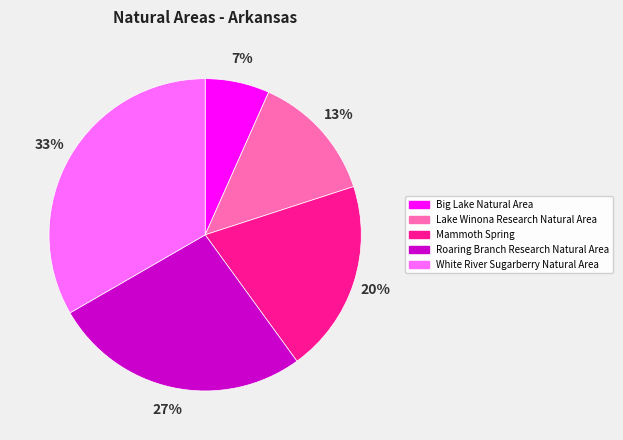

Is there a majority slice in this chart?

No